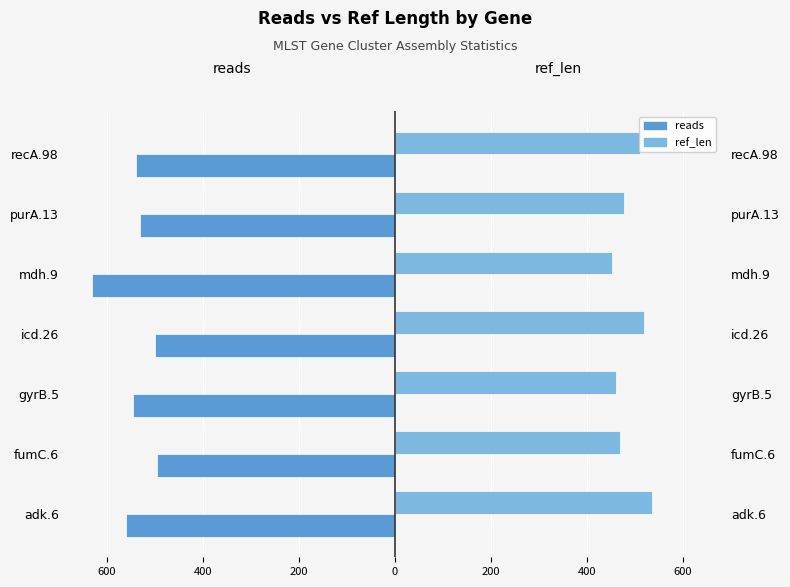

What is the difference between the highest and lowest values at icd.26?

1018